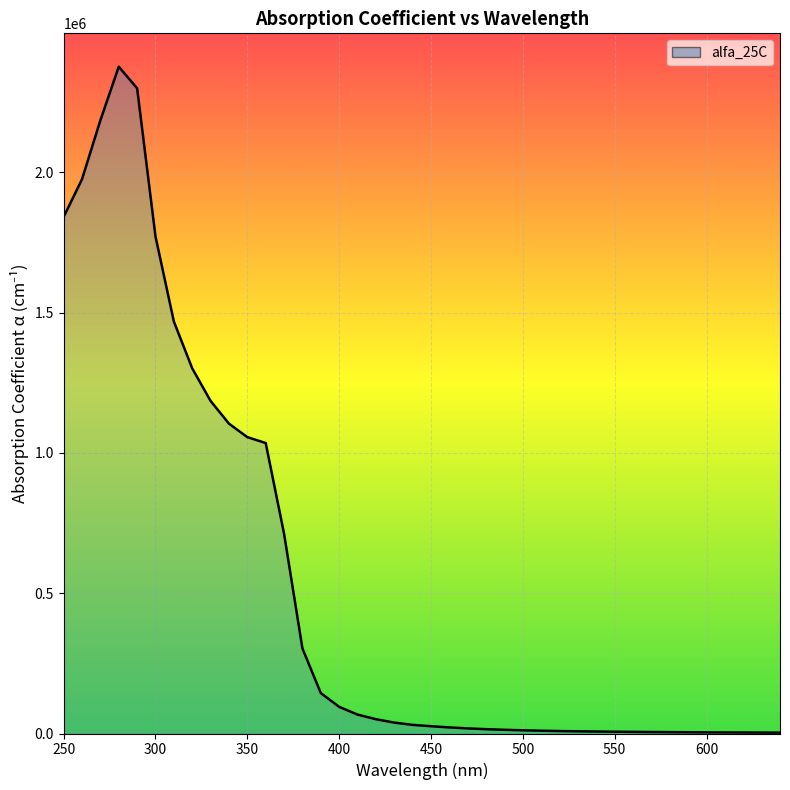

What is the greatest value displayed?

2376000